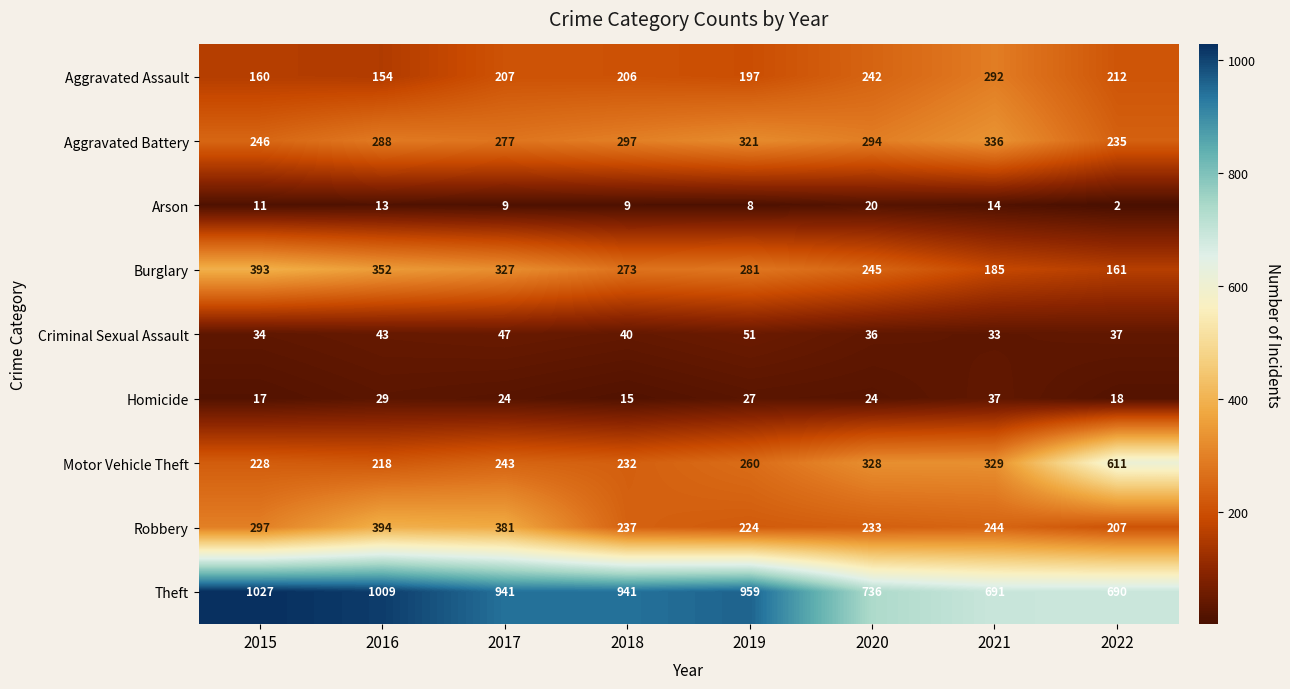

What is the approximate value of Burglary at 2015, to the nearest 10?

390